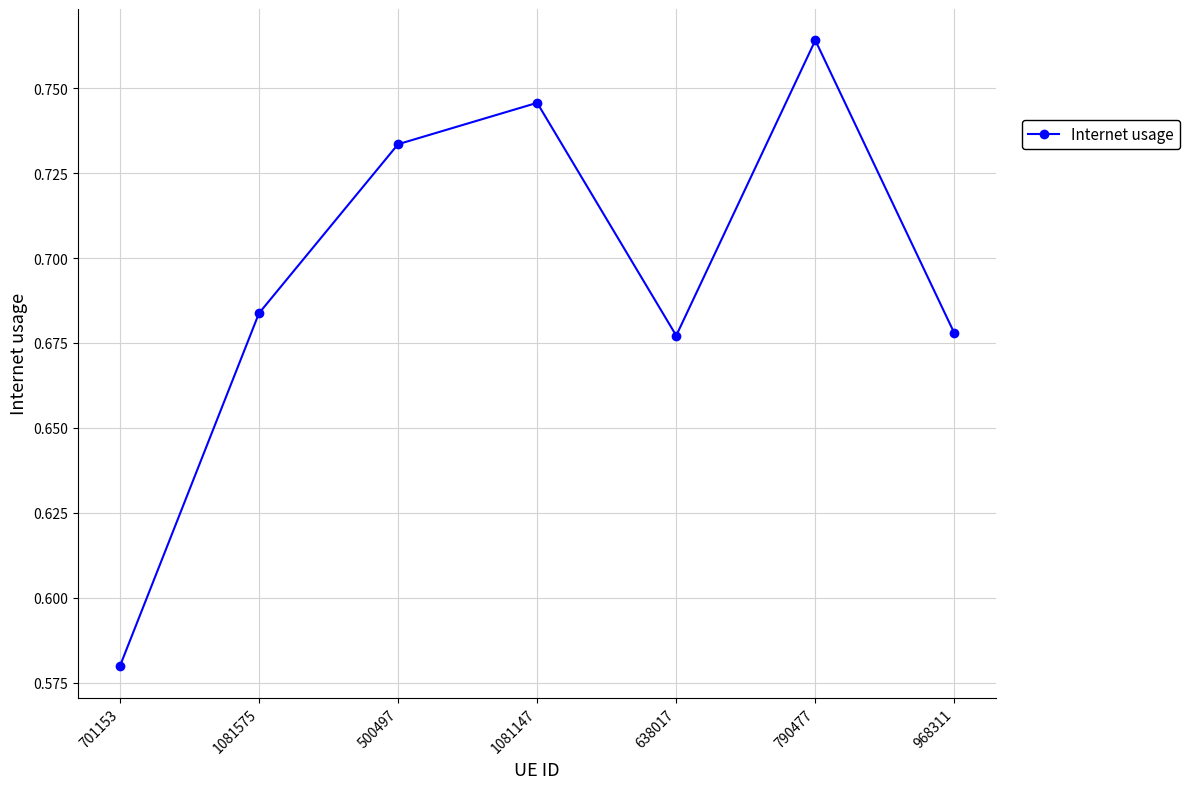

How many values are between 0 and 1?

7